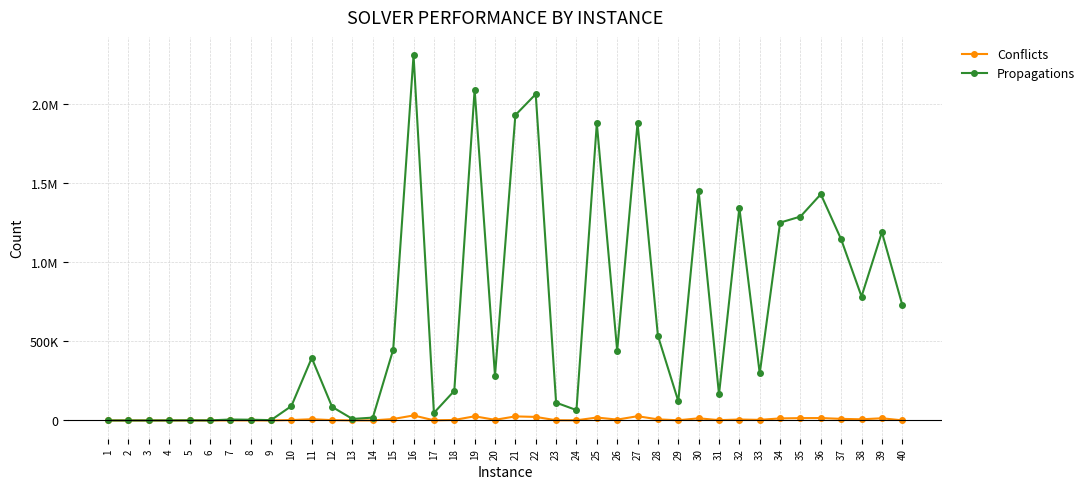

What are all the series names shown in the legend?

Conflicts, Propagations